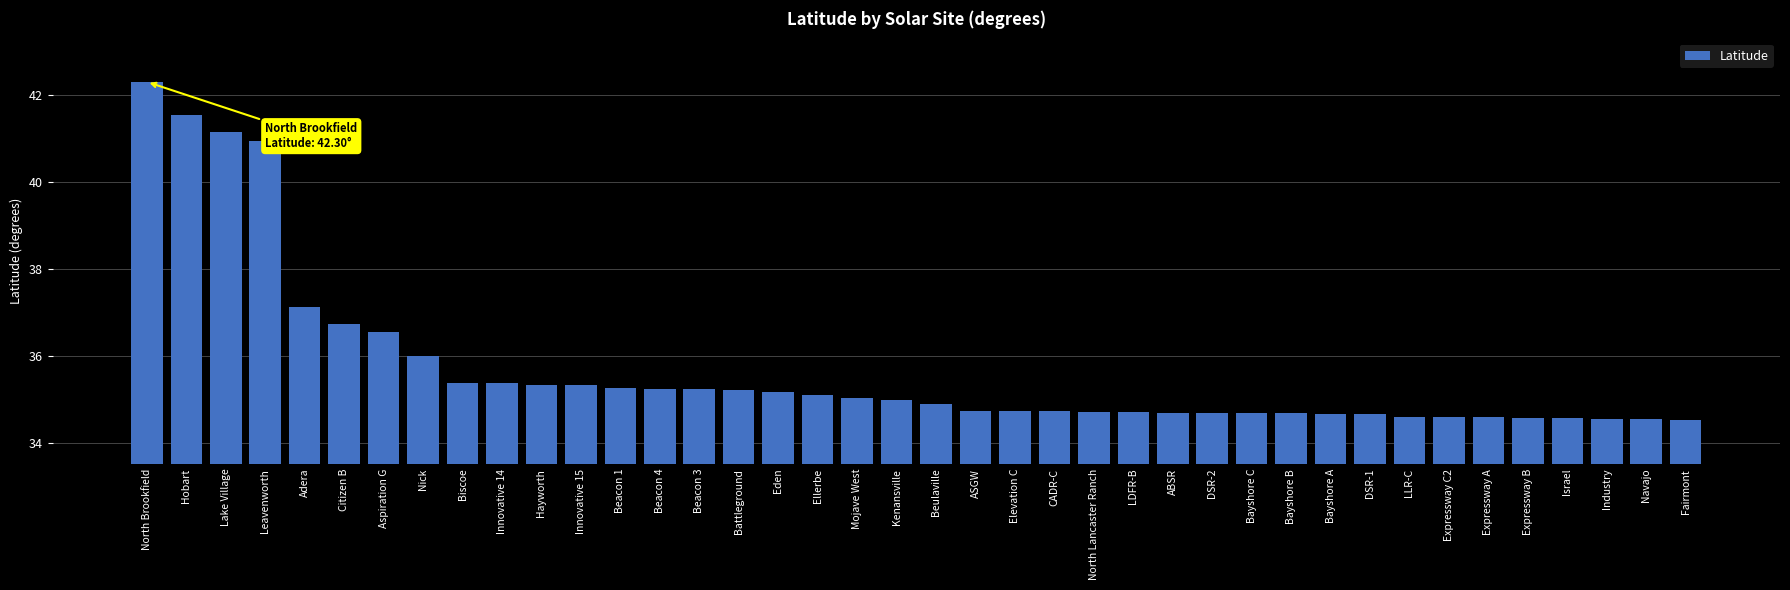

Between Battleground and Industry, which is larger?

Battleground